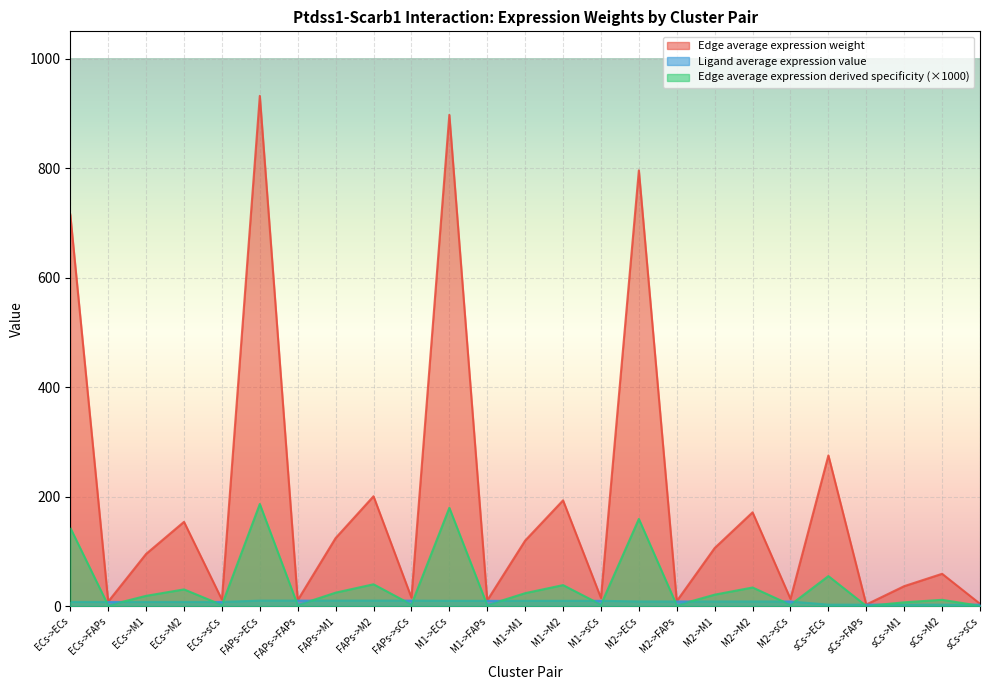

Which category has the lowest value across all series?

sCs->FAPs